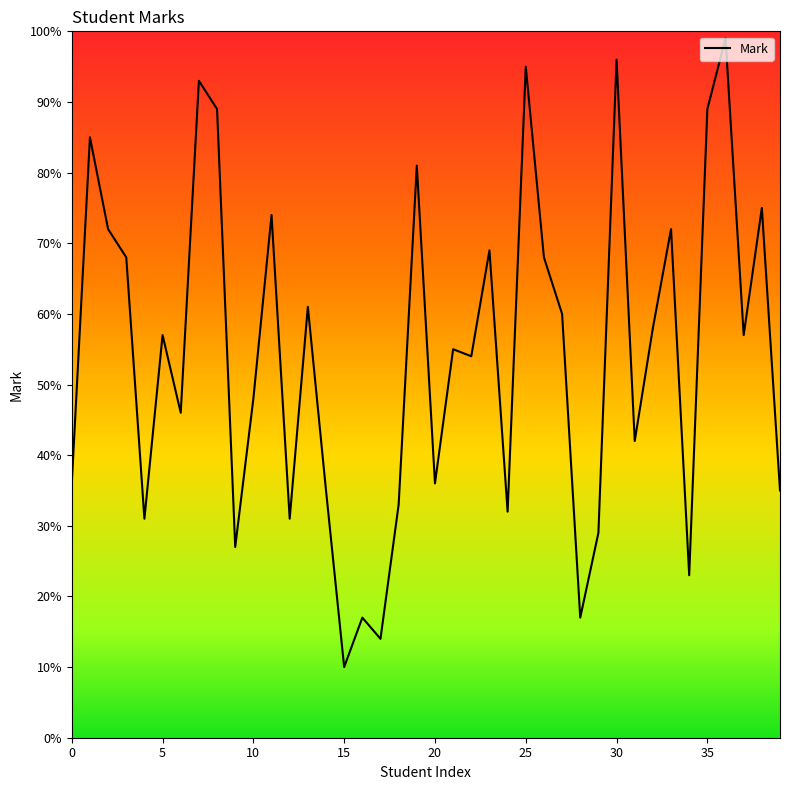

What is the greatest value displayed?

99